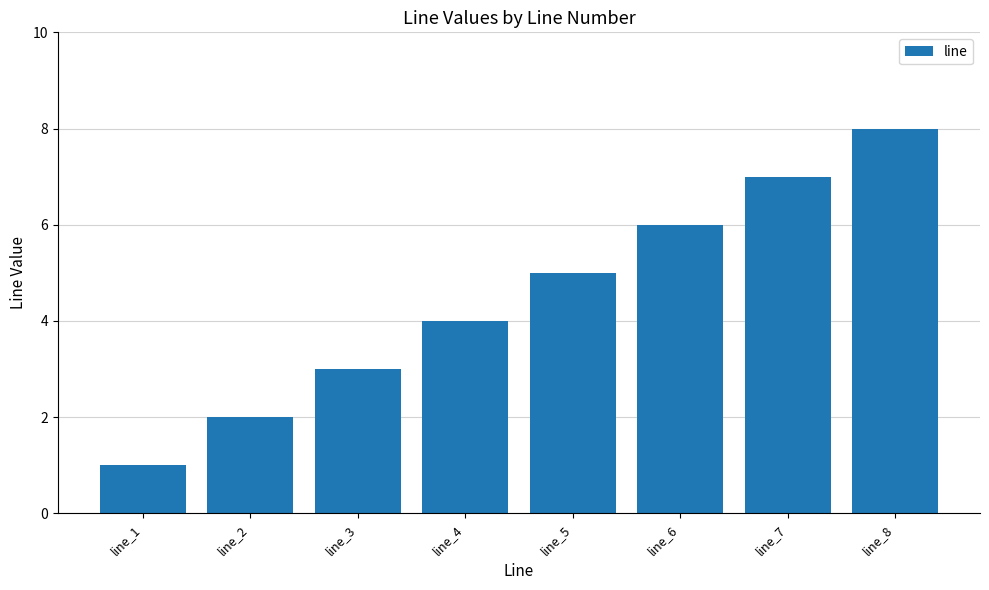

What is the smallest value displayed?

1